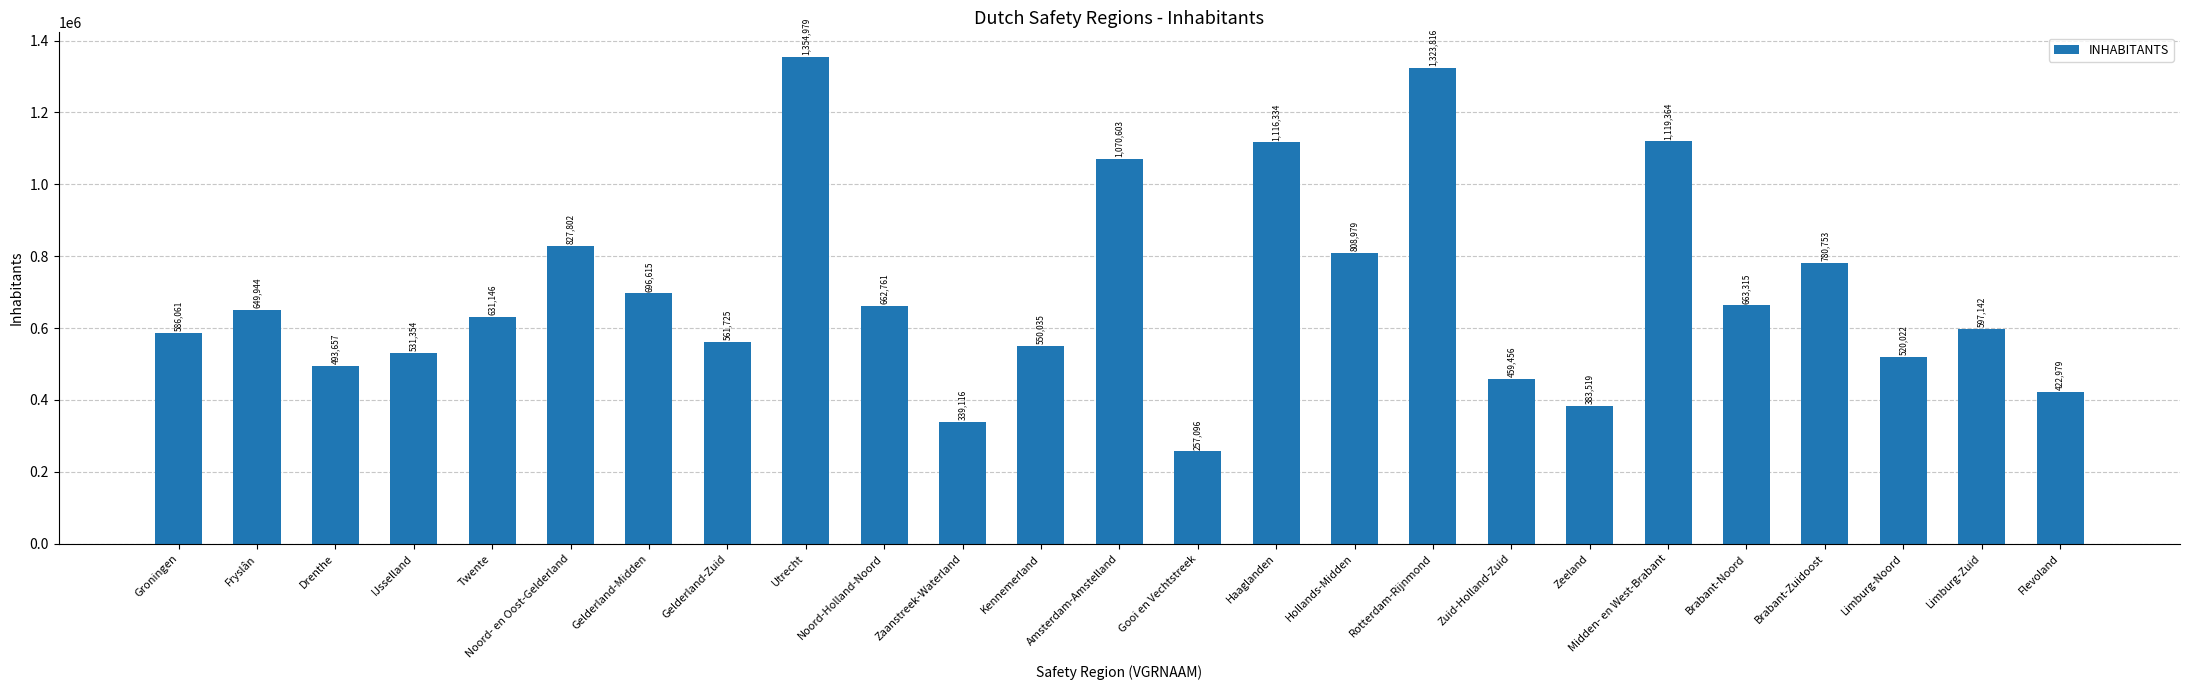

Reading left to right, extract all data points from this chart.

Groningen=586061	Fryslân=649944	Drenthe=493657	IJsselland=531354	Twente=631146	Noord- en Oost-Gelderland=827802	Gelderland-Midden=696615	Gelderland-Zuid=561725	Utrecht=1354979	Noord-Holland-Noord=662761	Zaanstreek-Waterland=339116	Kennemerland=550035	Amsterdam-Amstelland=1070603	Gooi en Vechtstreek=257096	Haaglanden=1116334	Hollands-Midden=808979	Rotterdam-Rijnmond=1323816	Zuid-Holland-Zuid=459456	Zeeland=383519	Midden- en West-Brabant=1119364	Brabant-Noord=663315	Brabant-Zuidoost=780753	Limburg-Noord=520022	Limburg-Zuid=597142	Flevoland=422979